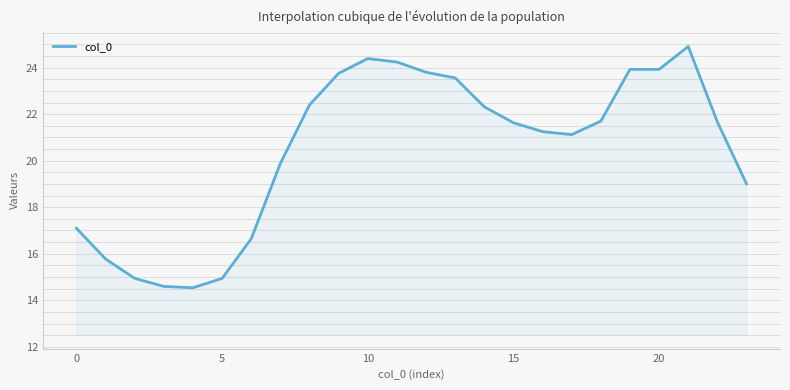

What is the difference between the maximum and minimum values?

10.4